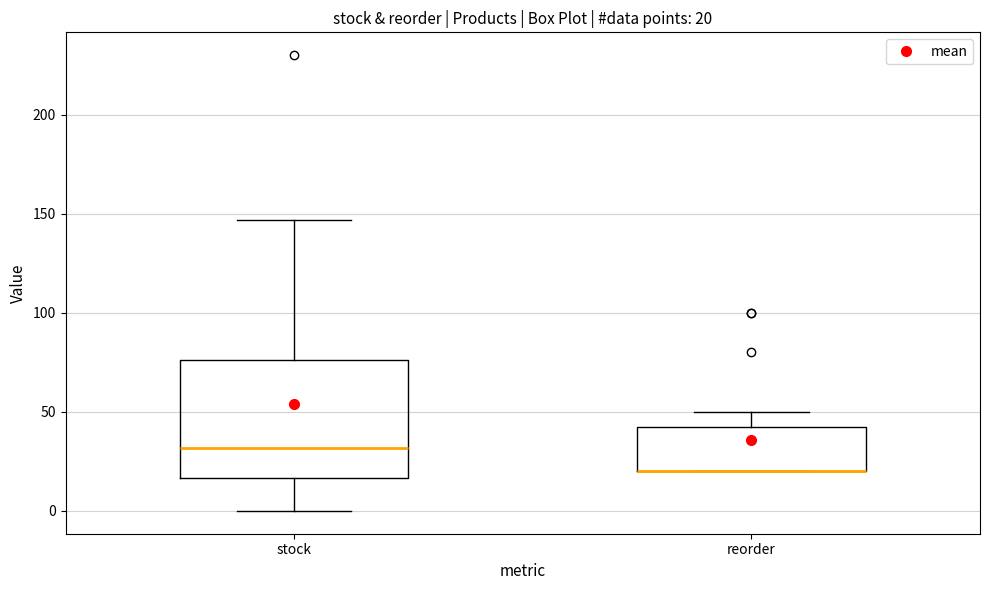

Which box is the tallest, from its lower edge to its upper edge?

stock